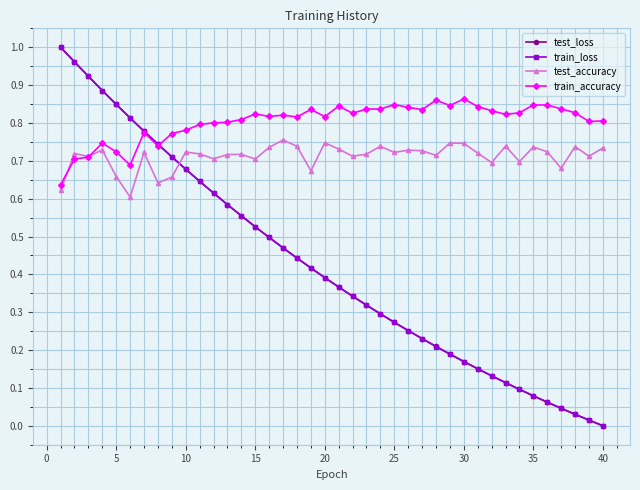

What are all the series names shown in the legend?

test_loss, train_loss, test_accuracy, train_accuracy